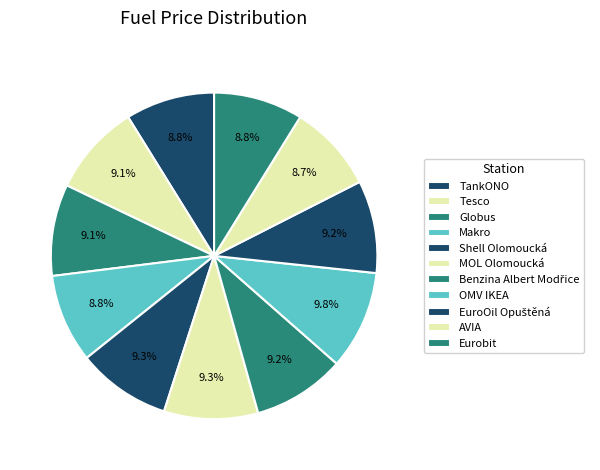

Between Benzina Albert Modřice and Shell Olomoucká, which is larger?

Shell Olomoucká